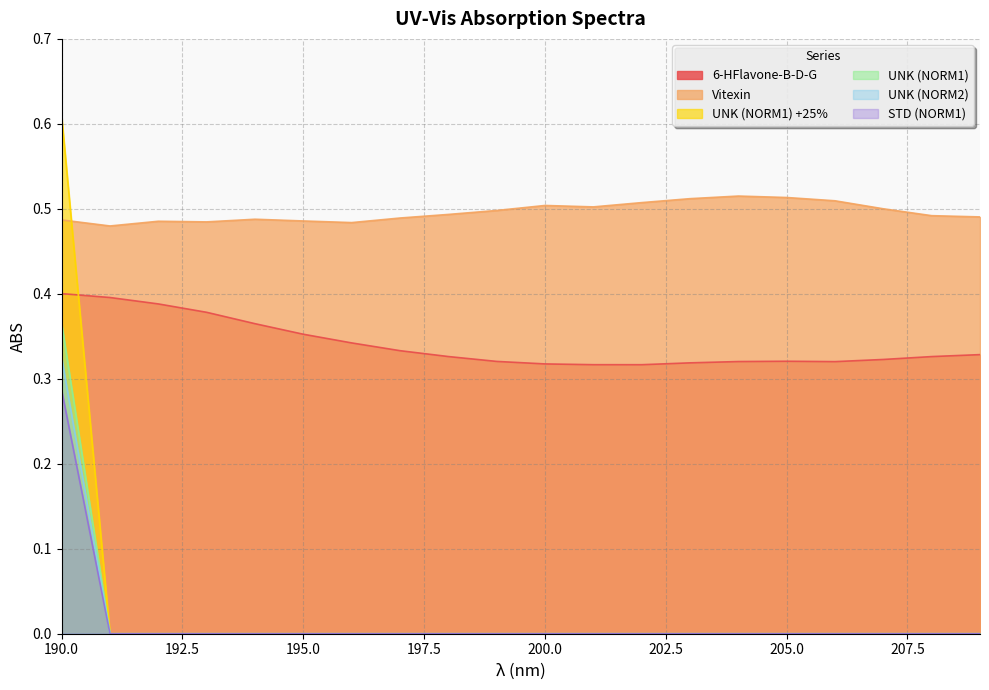

What is the spread (max minus min) of values at 202?

0.5